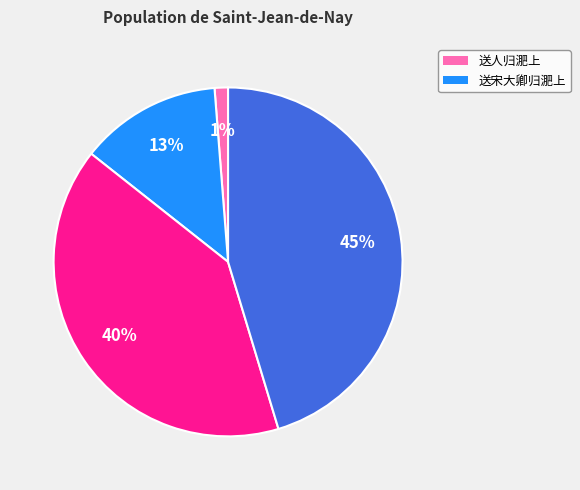

Is there any slice that represents more than half of the pie?

No